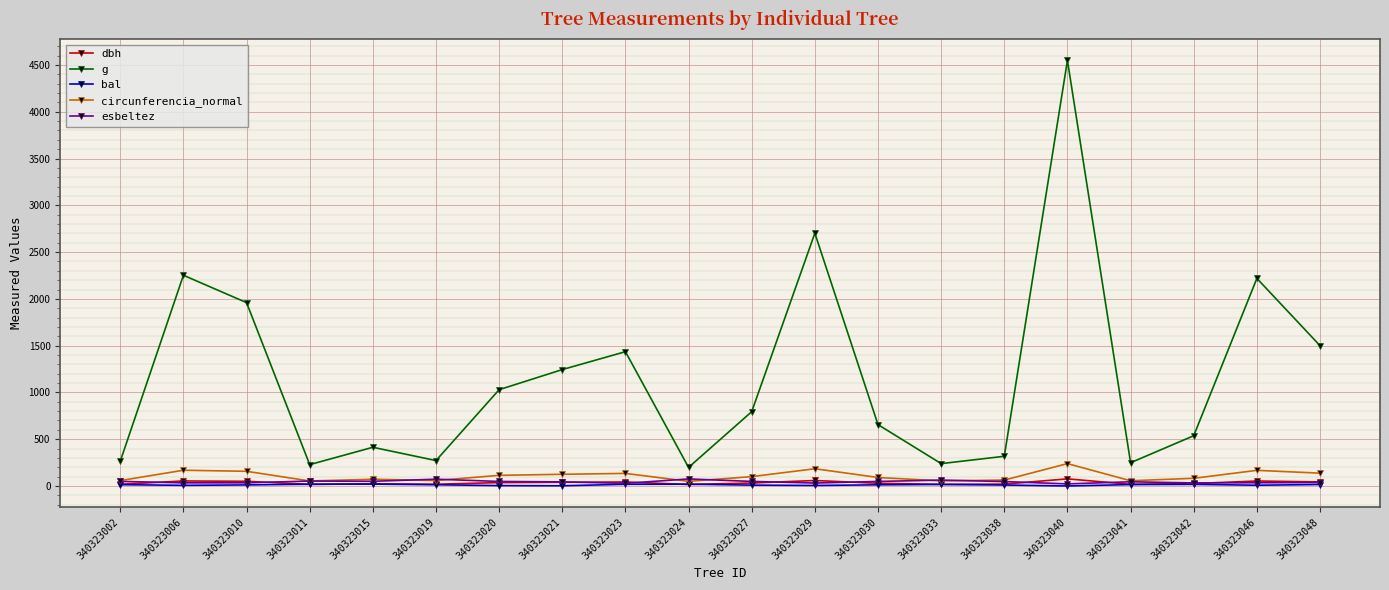

Is the value of esbeltez at 340323030 greater than the value of circunferencia_normal at 340323027?

No